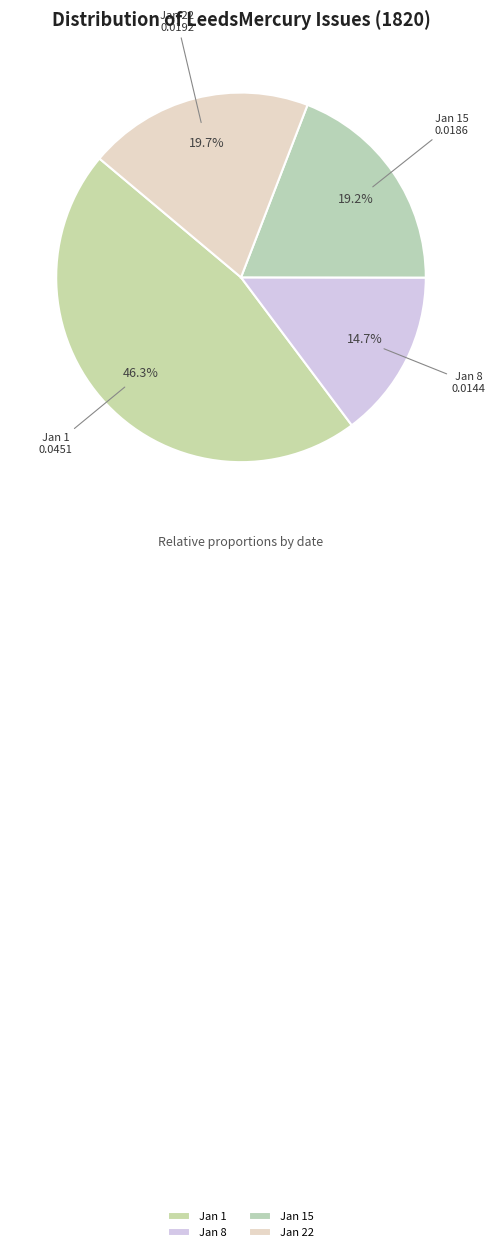

Is there any slice that represents more than half of the pie?

No